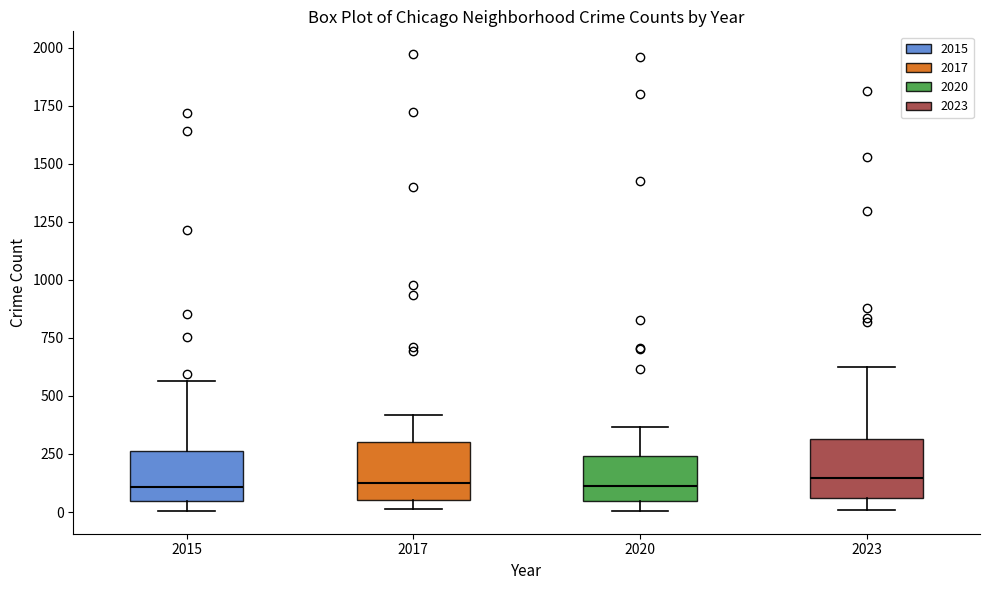

Reading left to right, read every box against the y-axis: the position of its median line, the range the box covers, and the ends of its whiskers. The values are not printed on the chart, so give them approximately, as read against the axis.

2015: median 100, box 50 to 250, whiskers 0 to 550
2017: median 100, box 50 to 300, whiskers 0 to 400
2020: median 100, box 50 to 250, whiskers 0 to 350
2023: median 150, box 50 to 300, whiskers 0 to 600